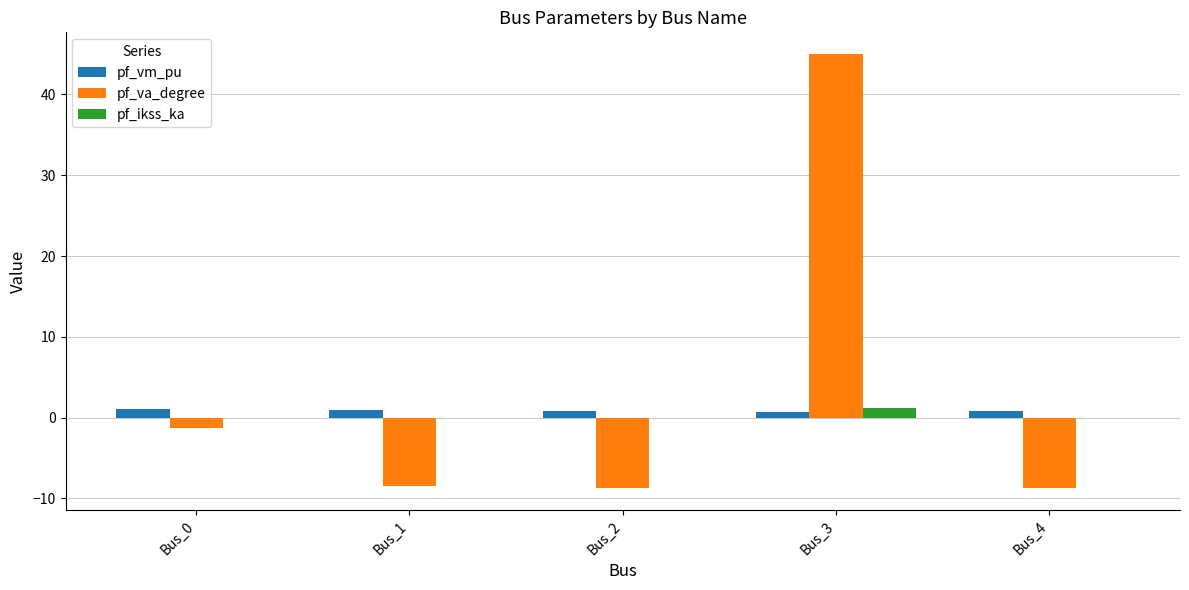

Which category has the highest value across all series?

Bus_3